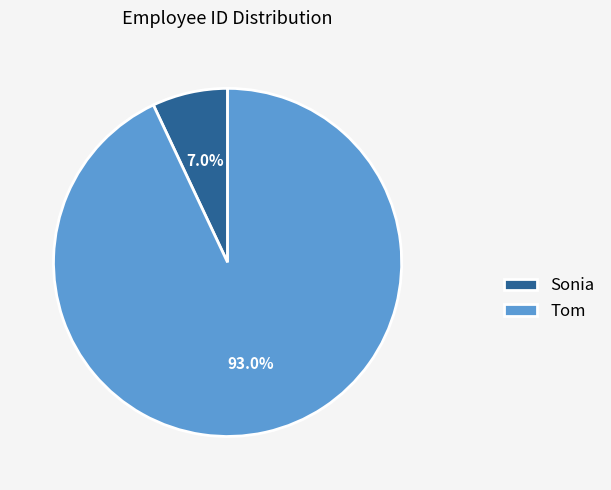

How many slices are in this pie chart?

2